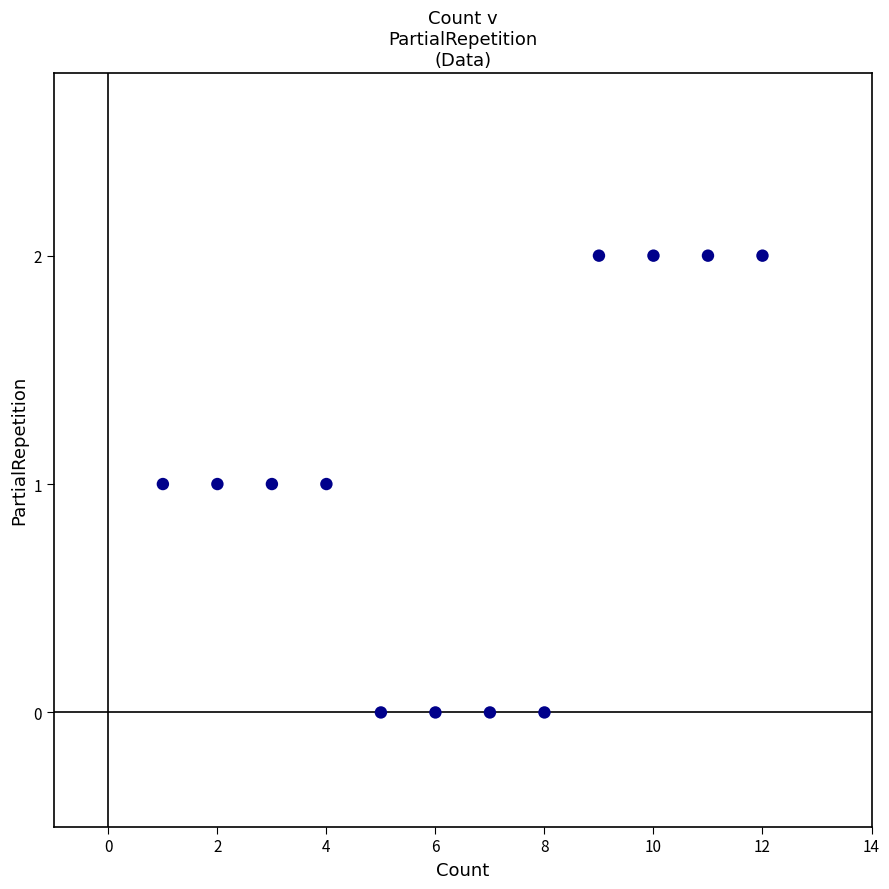

What is the range of X values (max minus min)?

11